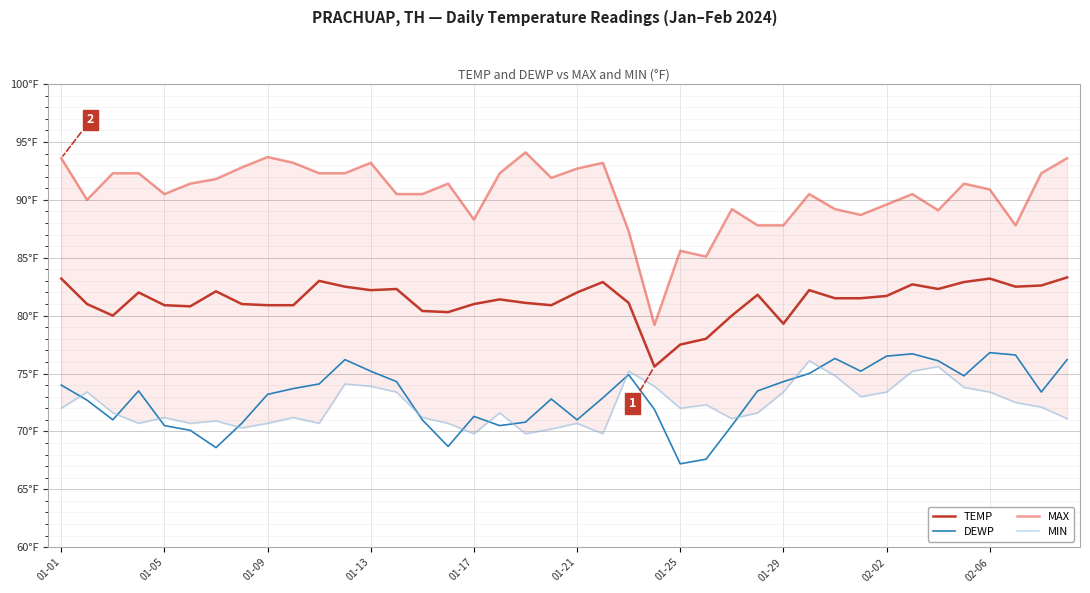

What is the difference between the maximum and minimum values in the DEWP series?

9.6